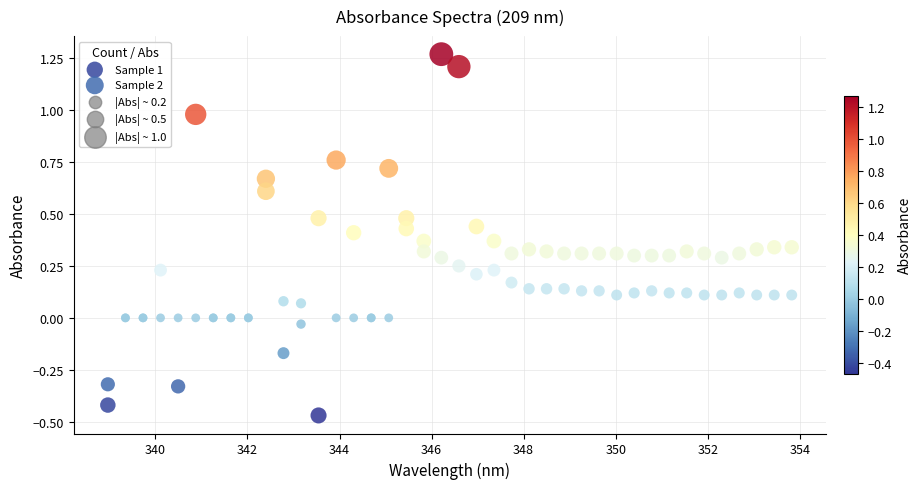

What is the X range (max minus min) for the scatter plot?

14.9